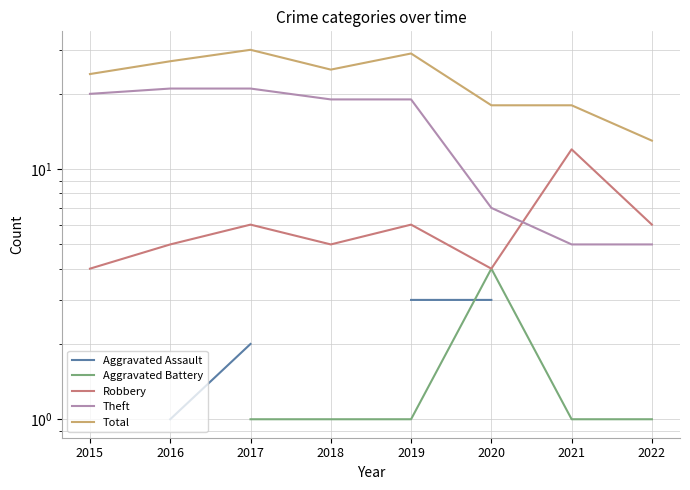

What is the value of the Theft point at the 5th from the left?

19.0